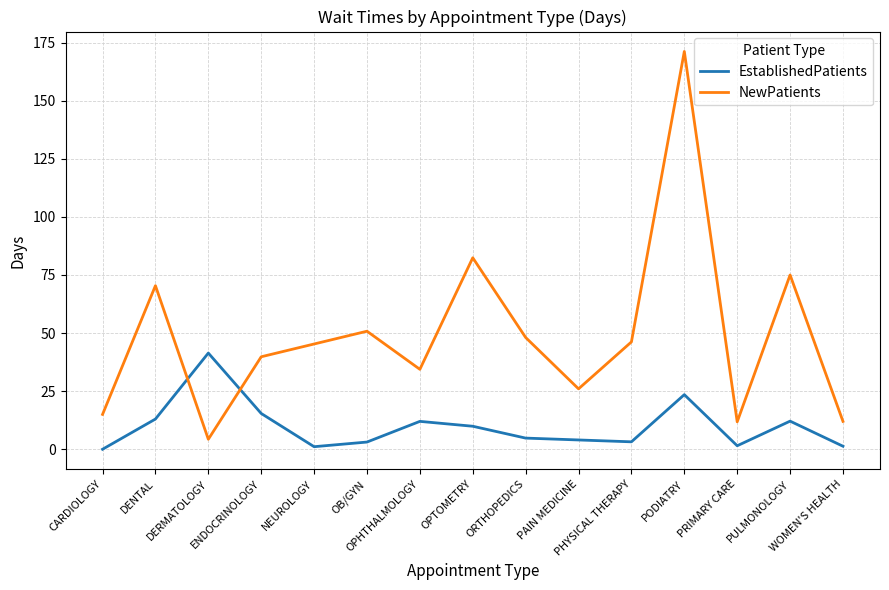

After their last crossing, which series has the higher values: NewPatients or EstablishedPatients?

NewPatients